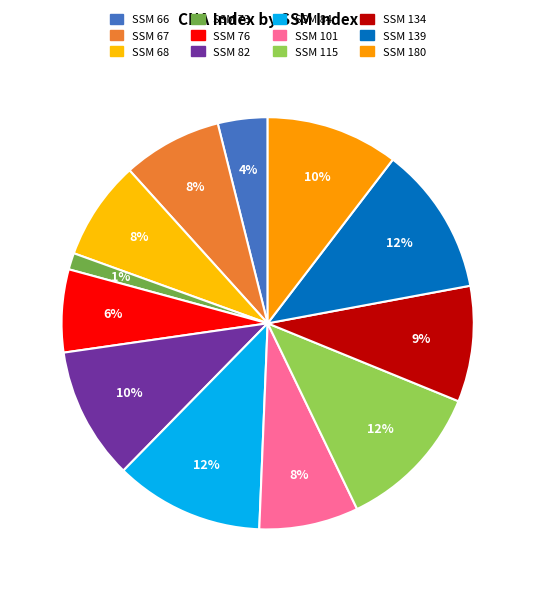

How many slices are in this pie chart?

12